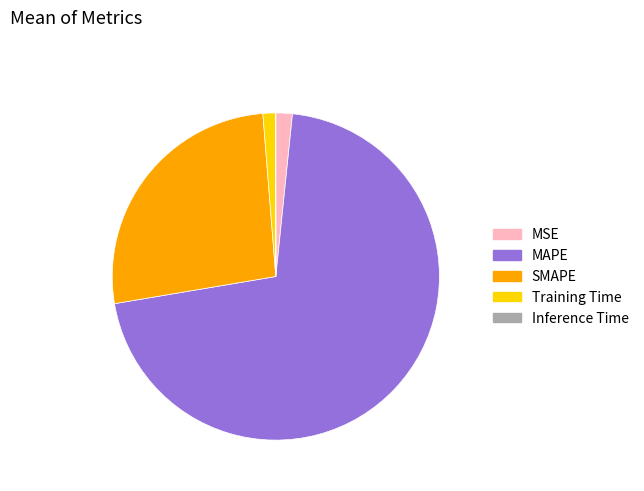

Which slice represents more than half of the pie?

MAPE